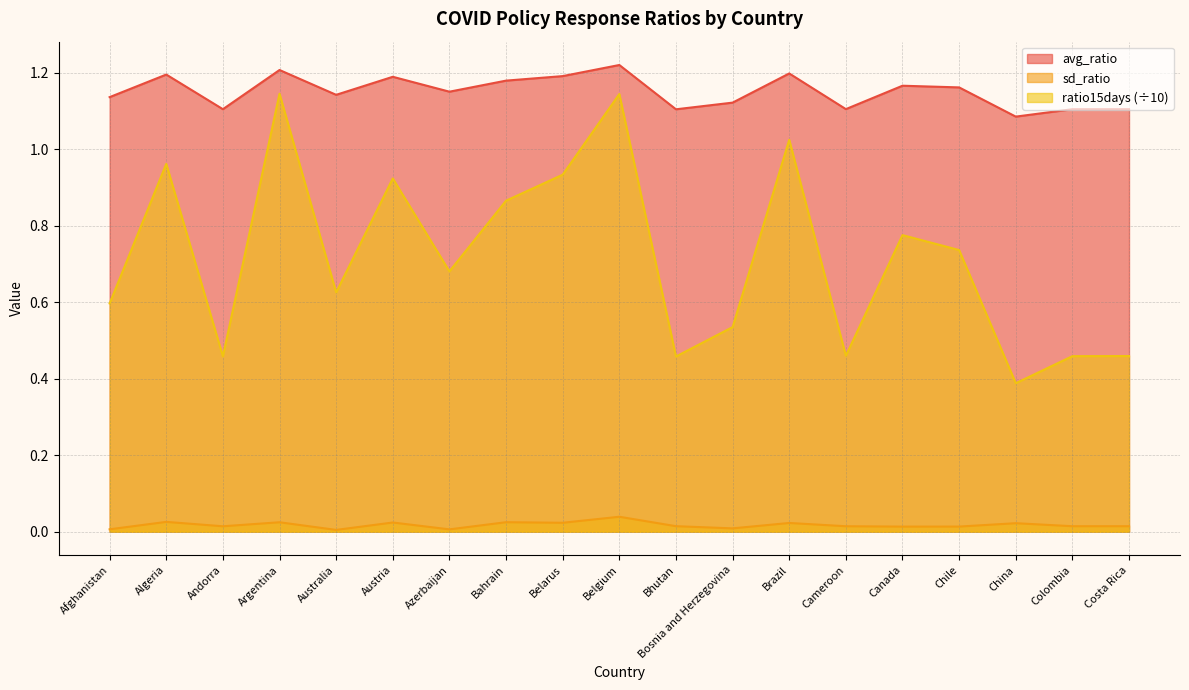

Reading left to right, transcribe all the data shown in this chart.

avg_ratio: Afghanistan=1.1	Algeria=1.2	Andorra=1.1	Argentina=1.2	Australia=1.1	Austria=1.2	Azerbaijan=1.2	Bahrain=1.2	Belarus=1.2	Belgium=1.2	Bhutan=1.1	Bosnia and Herzegovina=1.1	Brazil=1.2	Cameroon=1.1	Canada=1.2	Chile=1.2	China=1.1	Colombia=1.1	Costa Rica=1.1
sd_ratio: Afghanistan=0.0	Algeria=0.0	Andorra=0.0	Argentina=0.0	Australia=0.0	Austria=0.0	Azerbaijan=0.0	Bahrain=0.0	Belarus=0.0	Belgium=0.0	Bhutan=0.0	Bosnia and Herzegovina=0.0	Brazil=0.0	Cameroon=0.0	Canada=0.0	Chile=0.0	China=0.0	Colombia=0.0	Costa Rica=0.0
ratio15days: Afghanistan=0.6	Algeria=1.0	Andorra=0.5	Argentina=1.1	Australia=0.6	Austria=0.9	Azerbaijan=0.7	Bahrain=0.9	Belarus=0.9	Belgium=1.1	Bhutan=0.5	Bosnia and Herzegovina=0.5	Brazil=1.0	Cameroon=0.5	Canada=0.8	Chile=0.7	China=0.4	Colombia=0.5	Costa Rica=0.5